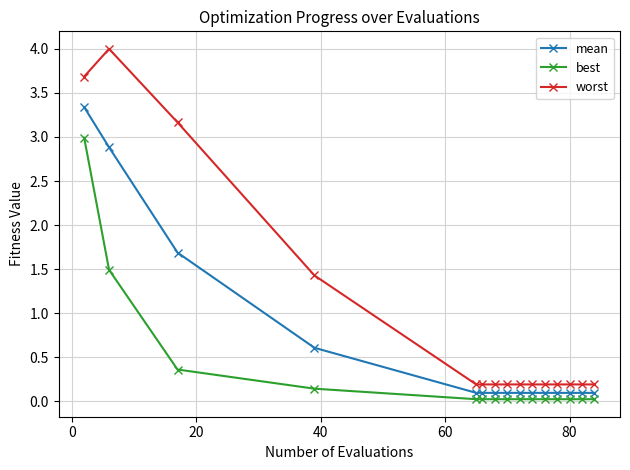

Which series has the largest range (max minus min)?

worst